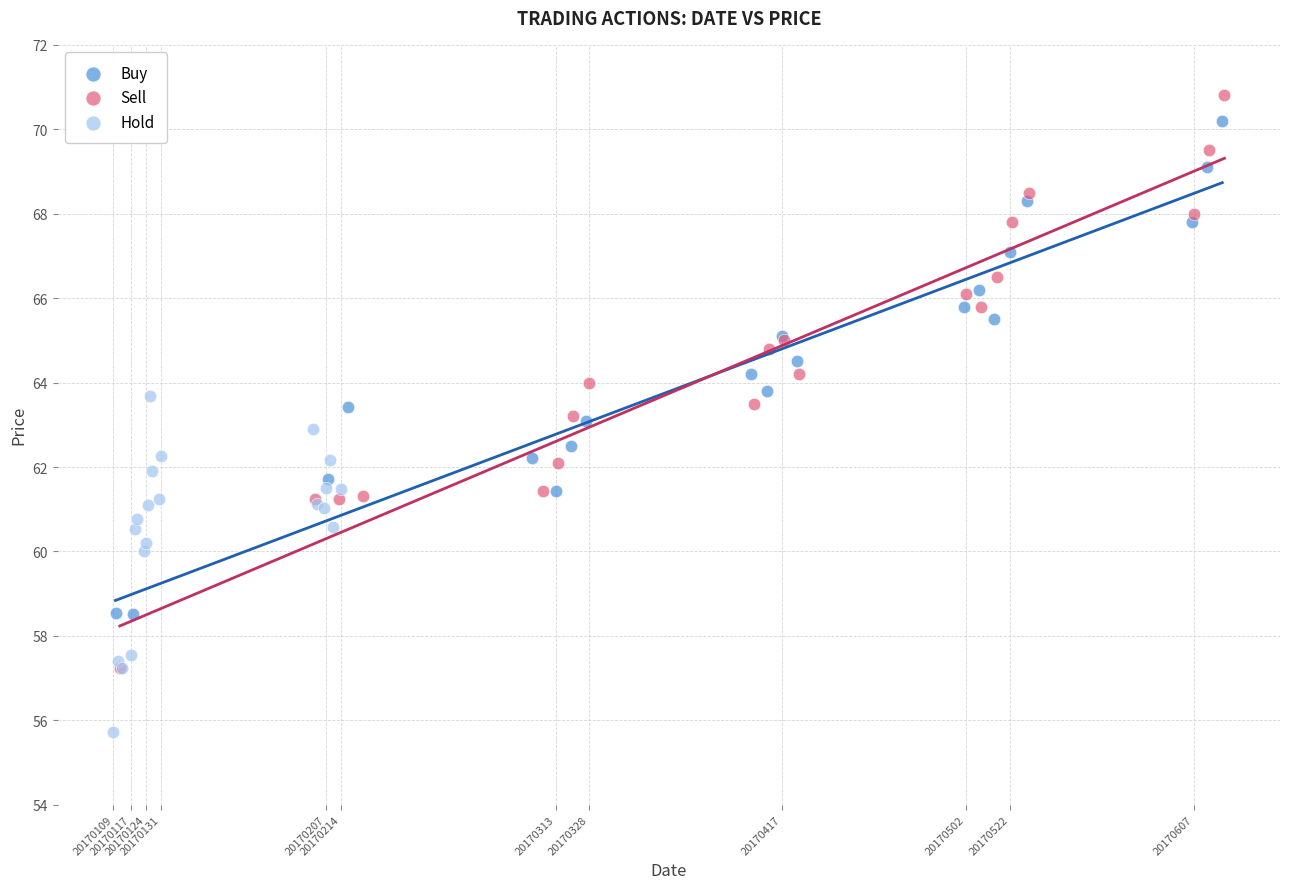

Which series contains the lowest Y value?

Hold